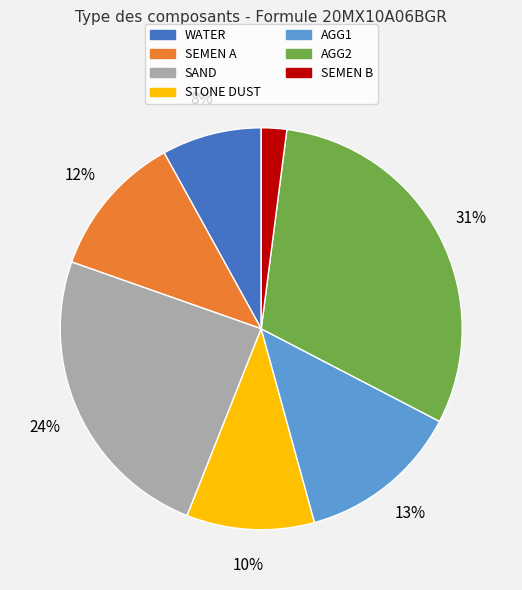

Is the sum of SEMEN A and AGG1 greater than half?

No